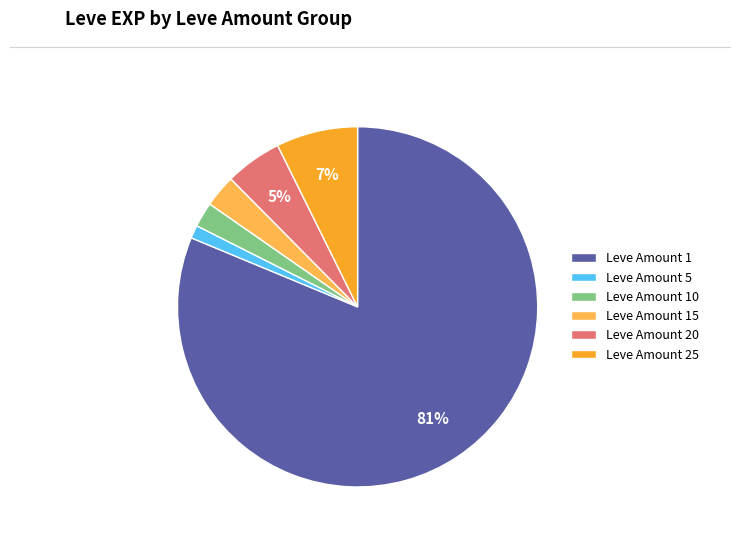

To the nearest percent, what percentage of the pie is Leve Amount 10?

2%